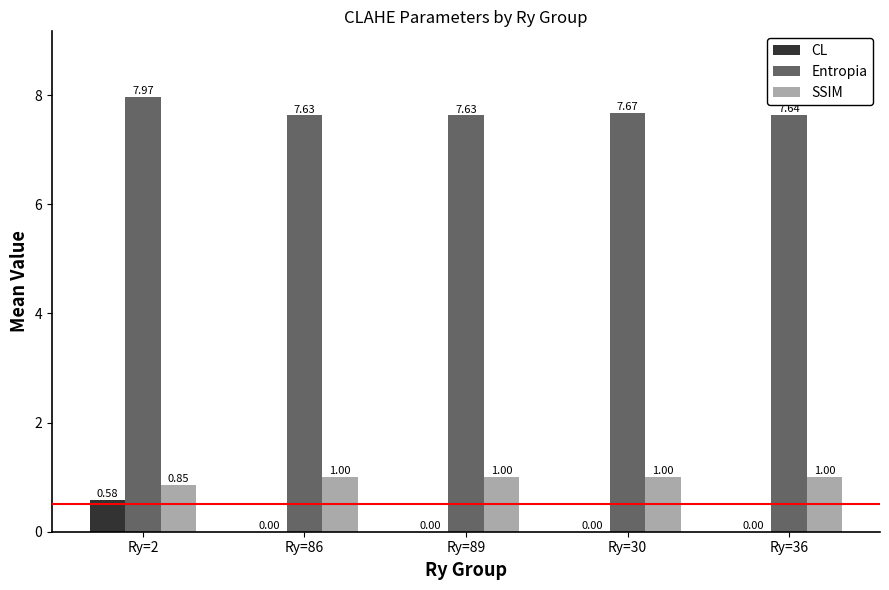

Is the value of CL at Ry=36 greater than the value of Entropia at Ry=2?

No